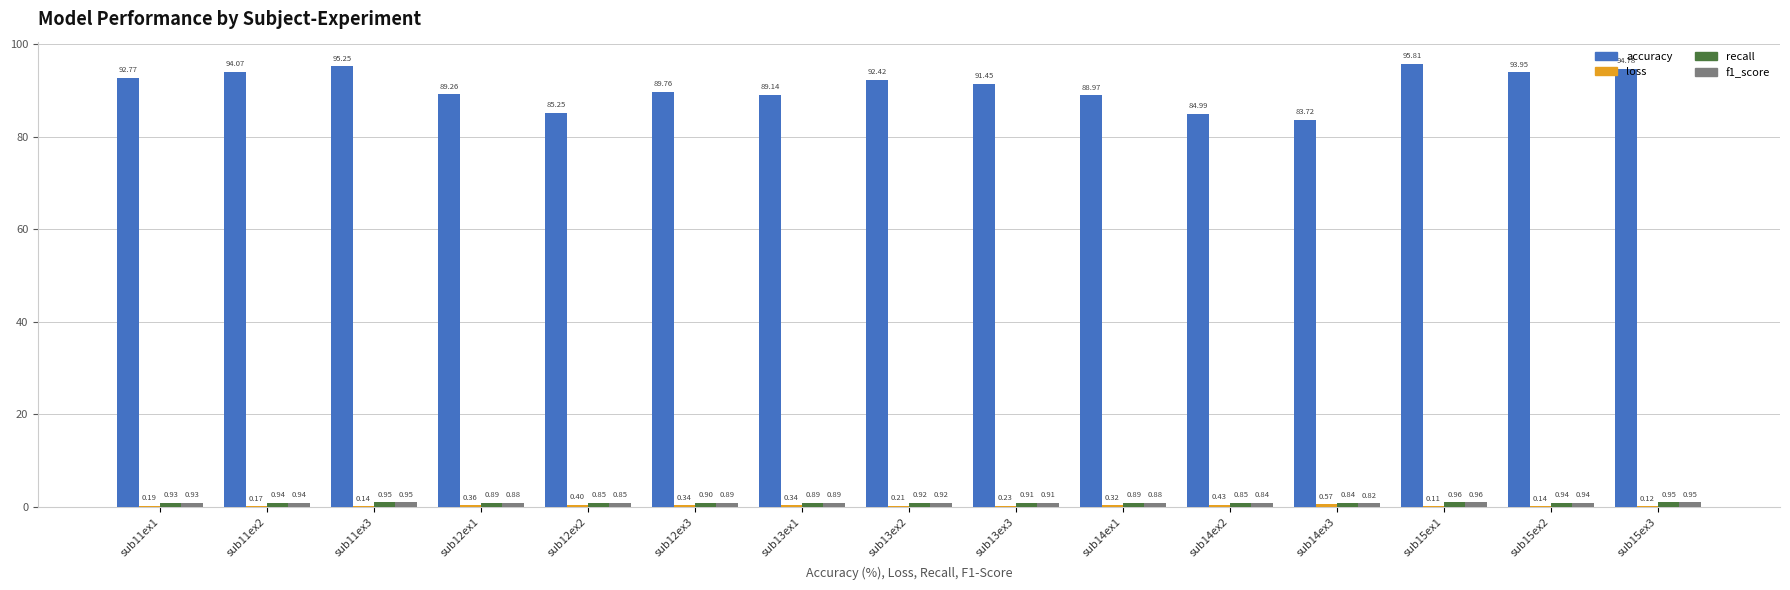

What is the average value of the accuracy series?

90.8